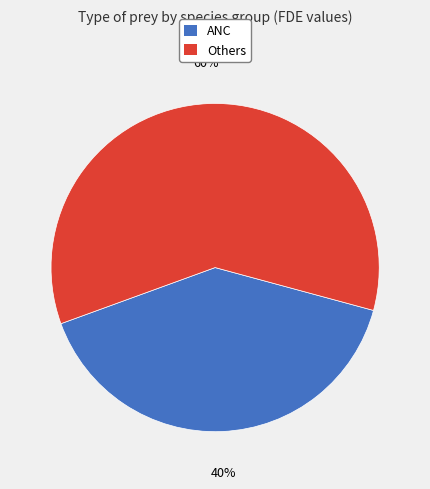

Is there a majority slice in this chart?

Yes